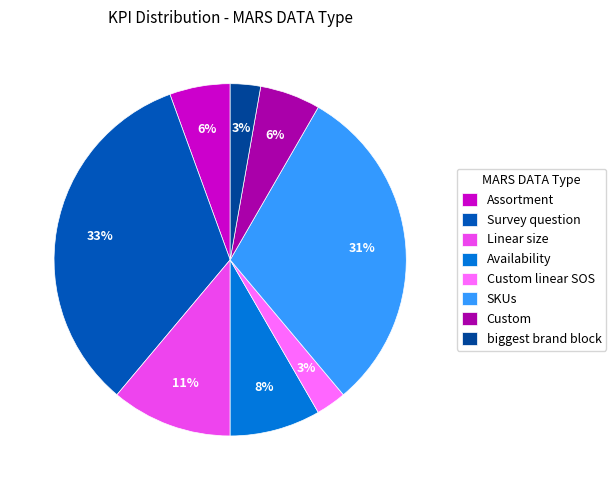

How many slices are in this pie chart?

8